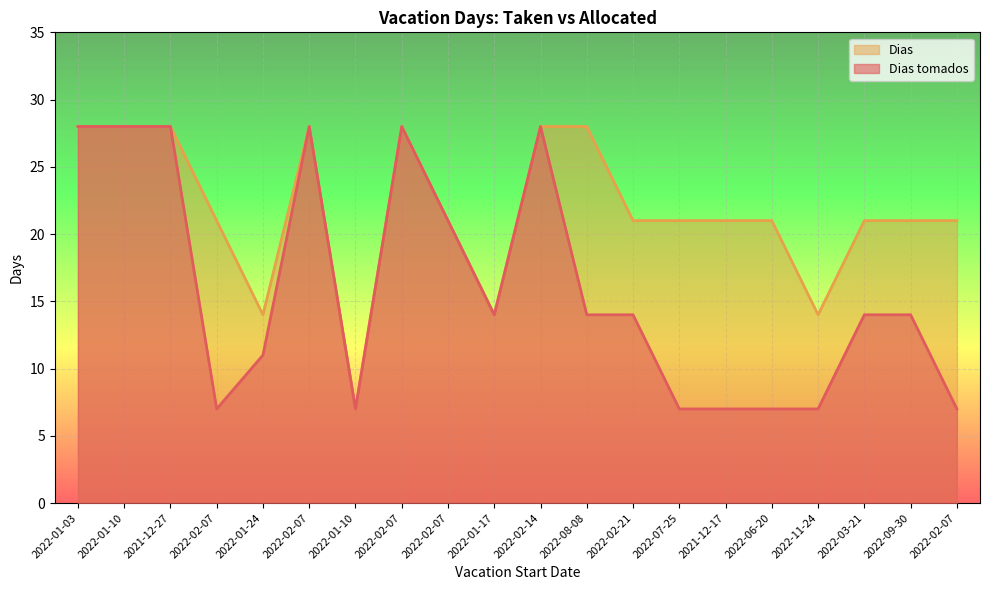

What is the minimum value shown in the chart?

7